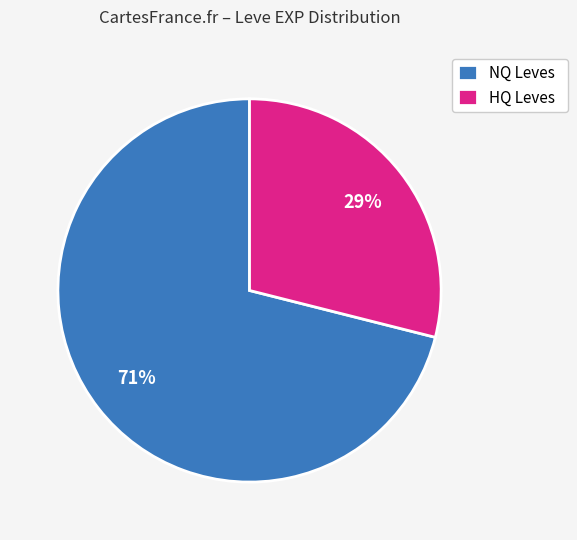

True or false: HQ Leves accounts for 29% of the total.

True